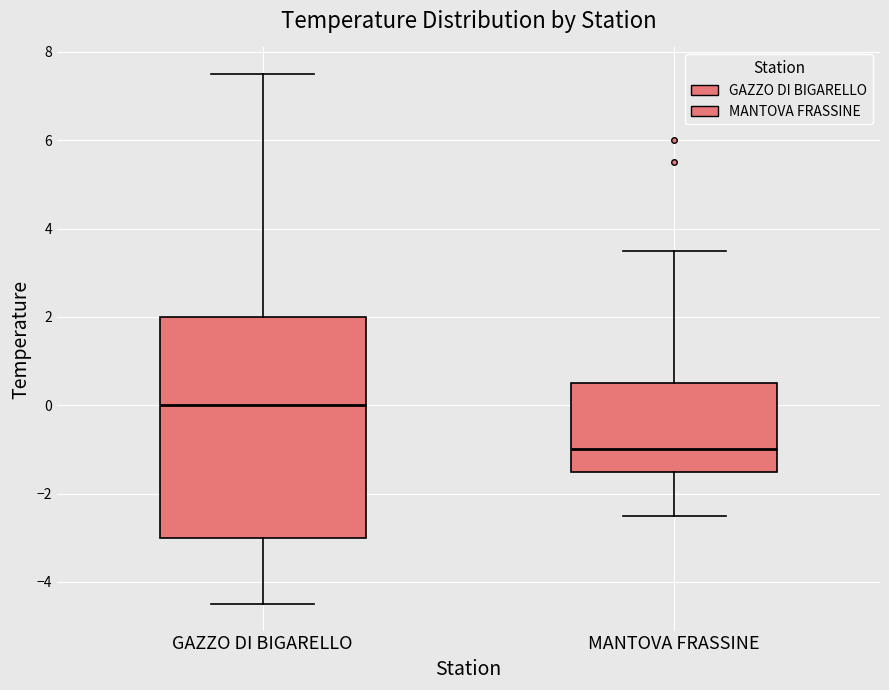

Reading left to right, read every box against the y-axis: the position of its median line, the range the box covers, and the ends of its whiskers. The values are not printed on the chart, so give them approximately, as read against the axis.

GAZZO DI BIGARELLO: median 0.0, box -3.0 to 2.0, whiskers -4.4 to 7.6
MANTOVA FRASSINE: median -1.0, box -1.4 to 0.6, whiskers -2.4 to 3.6